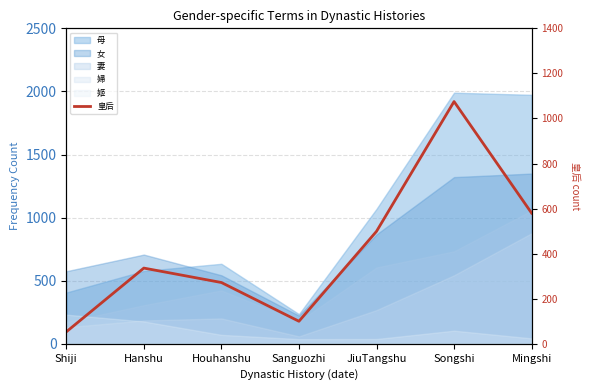

Is it true that the value at JiuTangshu is 499?

True